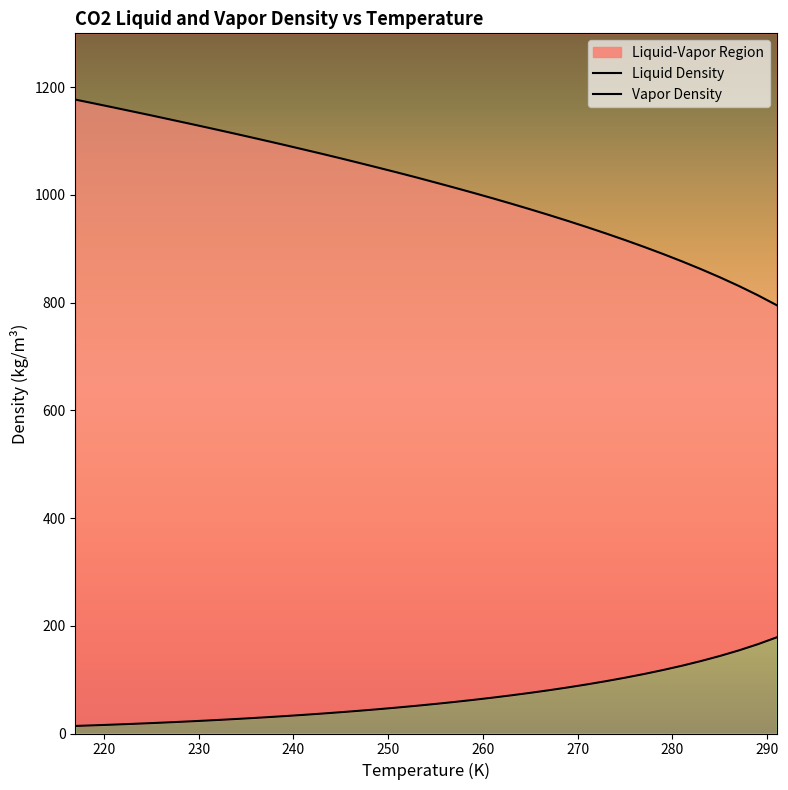

True or false: Liquid Density and Vapor Density cross at least once.

False